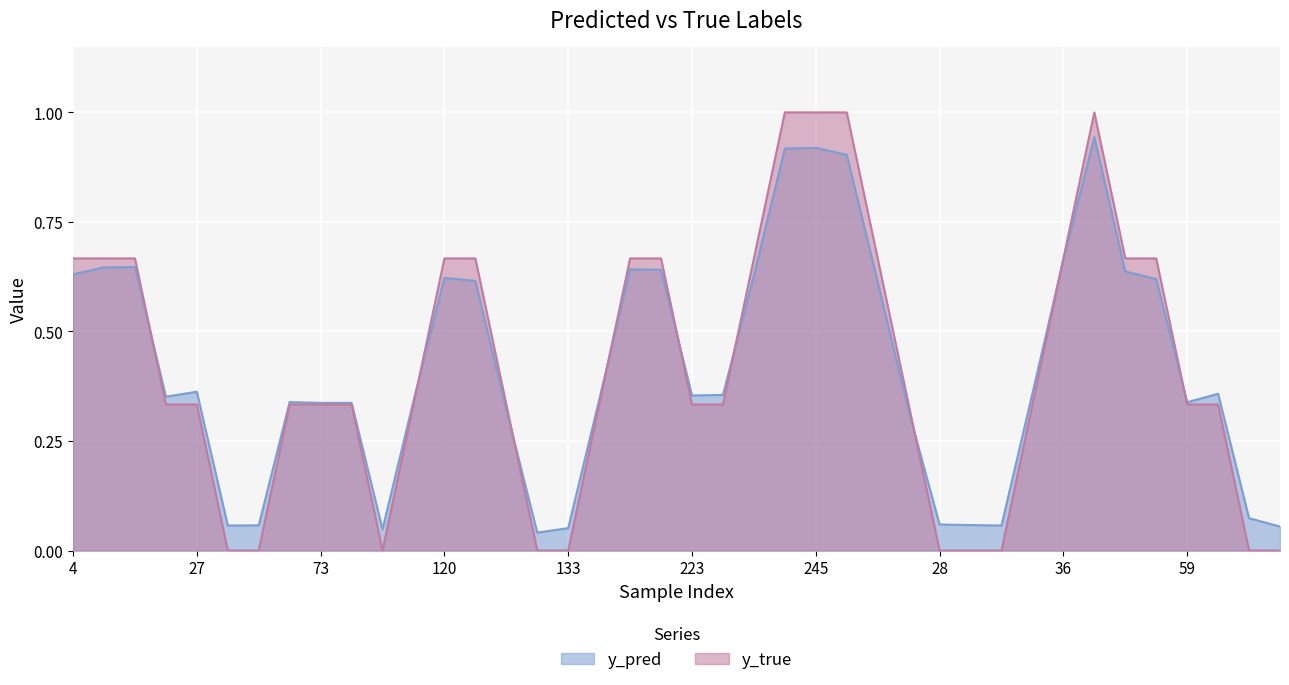

What is the maximum value shown in the chart?

1.0